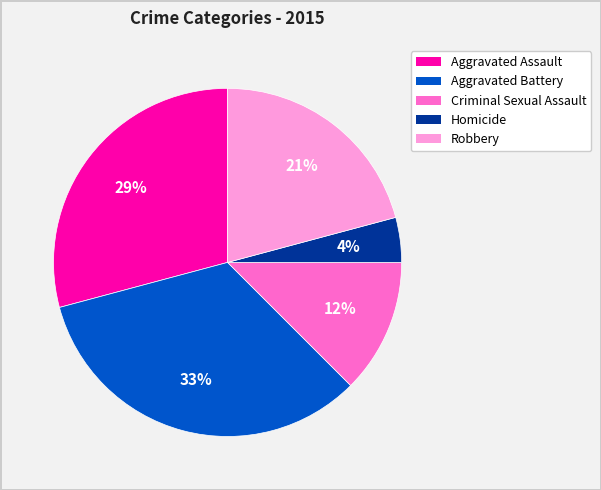

What is the largest slice in the pie chart?

Aggravated Battery